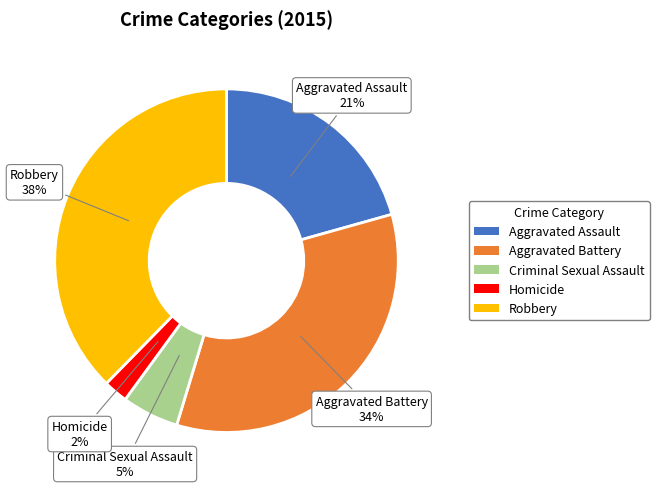

Which category has the smallest portion of the pie?

Homicide